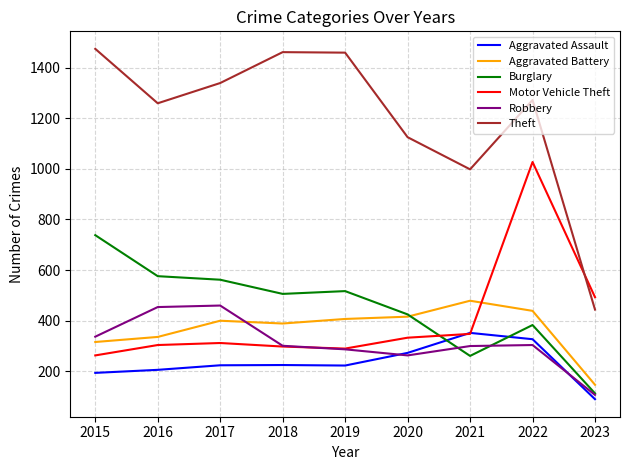

At how many categories does at least one series exceed 337?

9